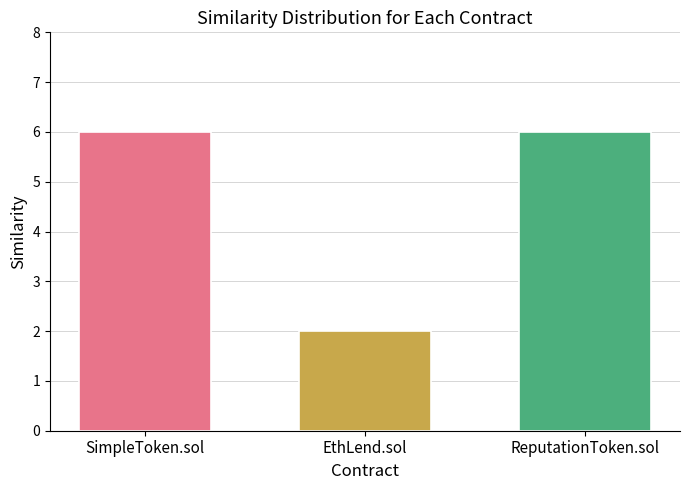

Reading left to right, list all the values displayed in this chart.

6	2	6